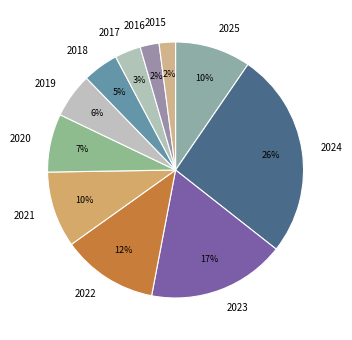

To the nearest percent, what percentage of the pie is 2015?

2%